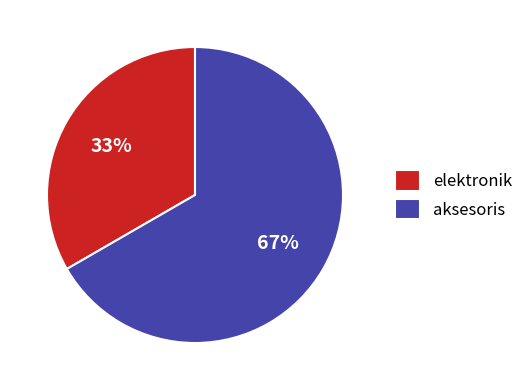

Is the sum of elektronik and aksesoris greater than half?

Yes